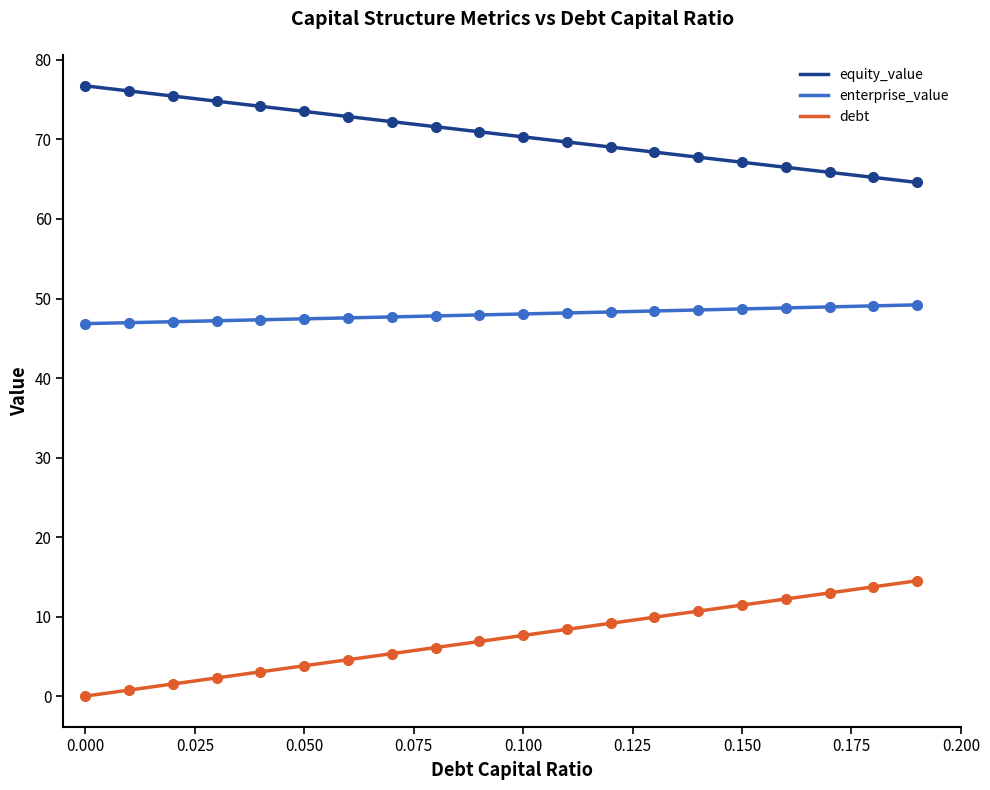

What is the average value of the debt_capital series?

7.3